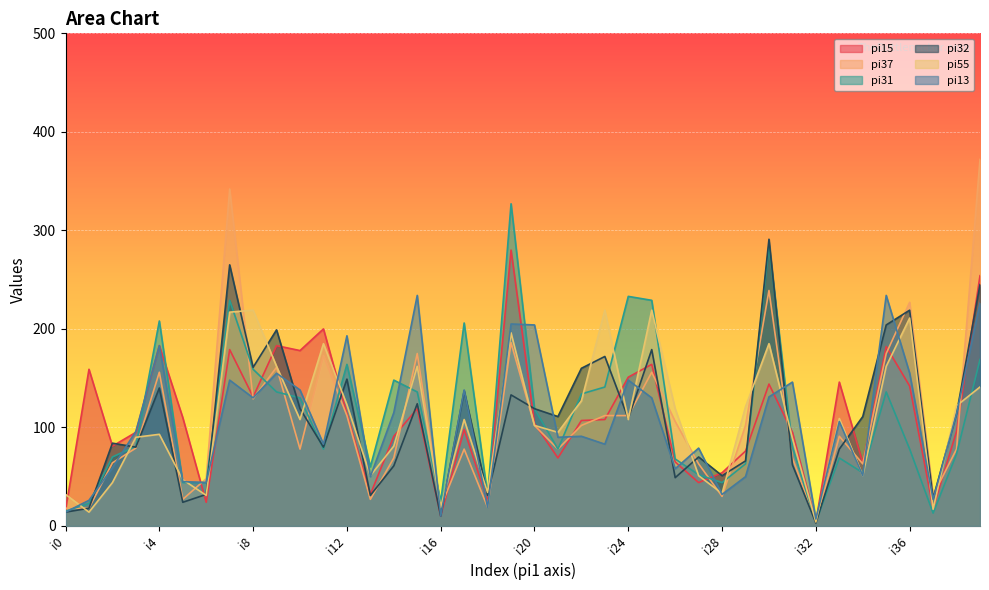

What is the spread (max minus min) of values at i5?

86